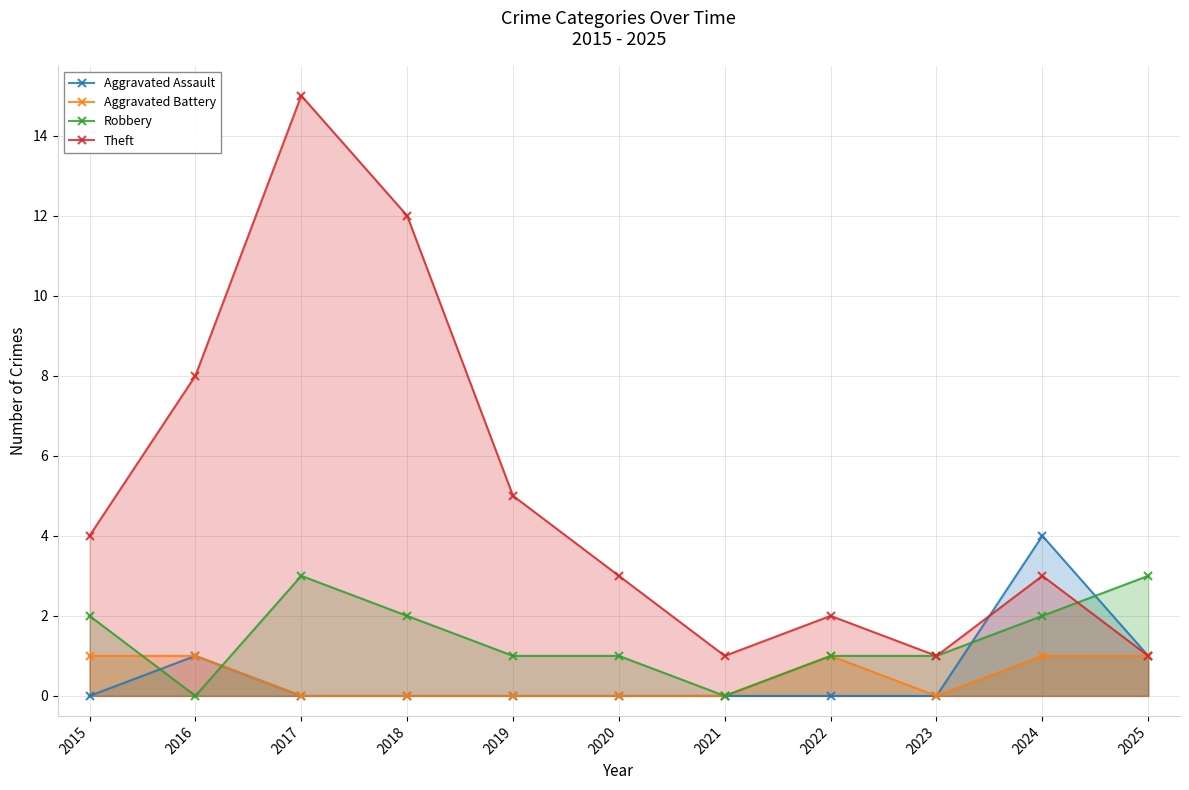

Reading left to right, extract all data points from this chart.

Aggravated Assault: 2015=0	2016=1	2017=0	2018=0	2019=0	2020=0	2021=0	2022=0	2023=0	2024=4	2025=1
Aggravated Battery: 2015=1	2016=1	2017=0	2018=0	2019=0	2020=0	2021=0	2022=1	2023=0	2024=1	2025=1
Robbery: 2015=2	2016=0	2017=3	2018=2	2019=1	2020=1	2021=0	2022=1	2023=1	2024=2	2025=3
Theft: 2015=4	2016=8	2017=15	2018=12	2019=5	2020=3	2021=1	2022=2	2023=1	2024=3	2025=1